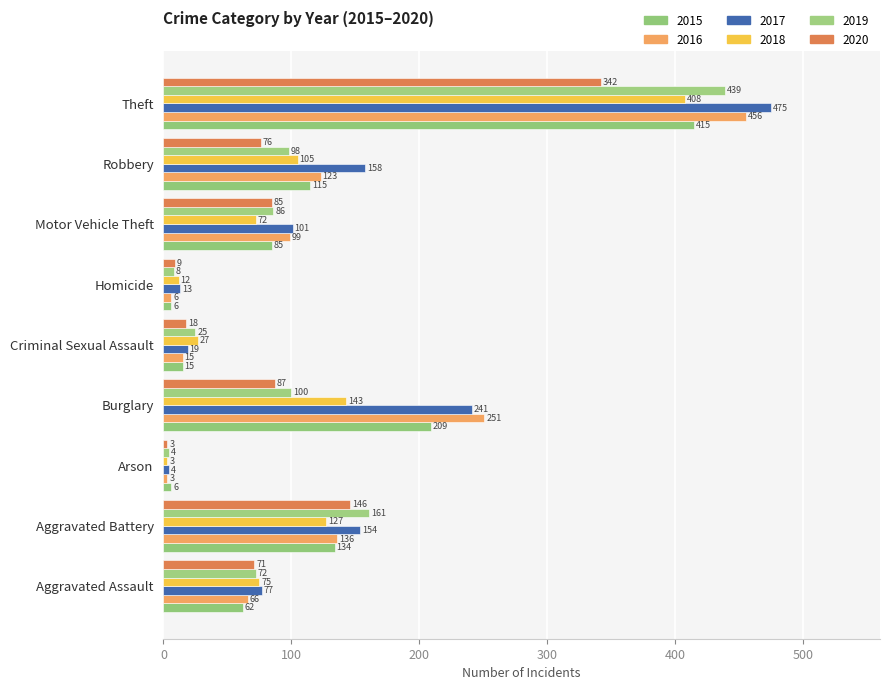

Count the number of data series in this chart.

6